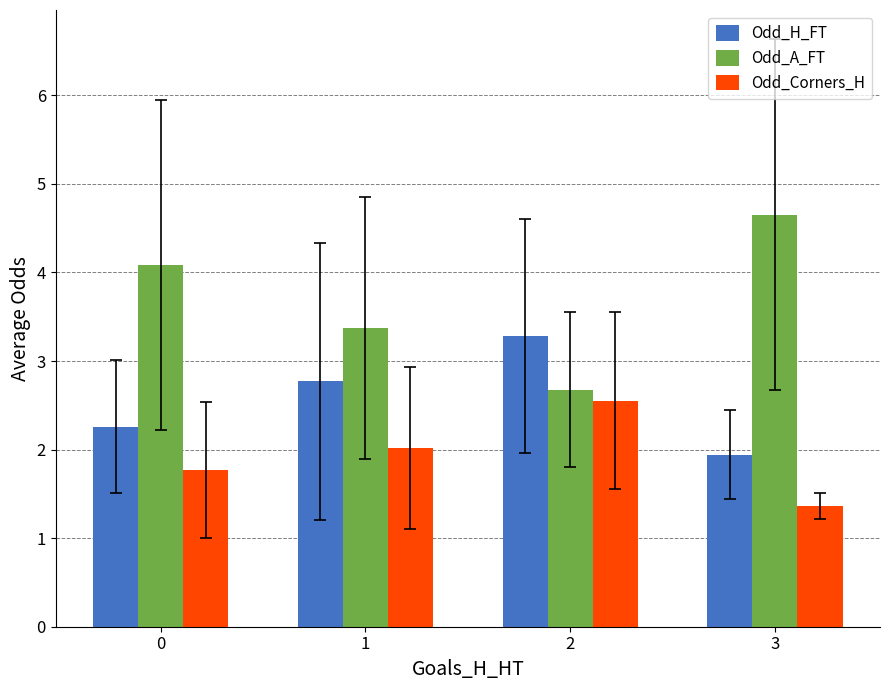

List the series in order of their overall mean, lowest first.

Odd_Corners_H, Odd_H_FT, Odd_A_FT